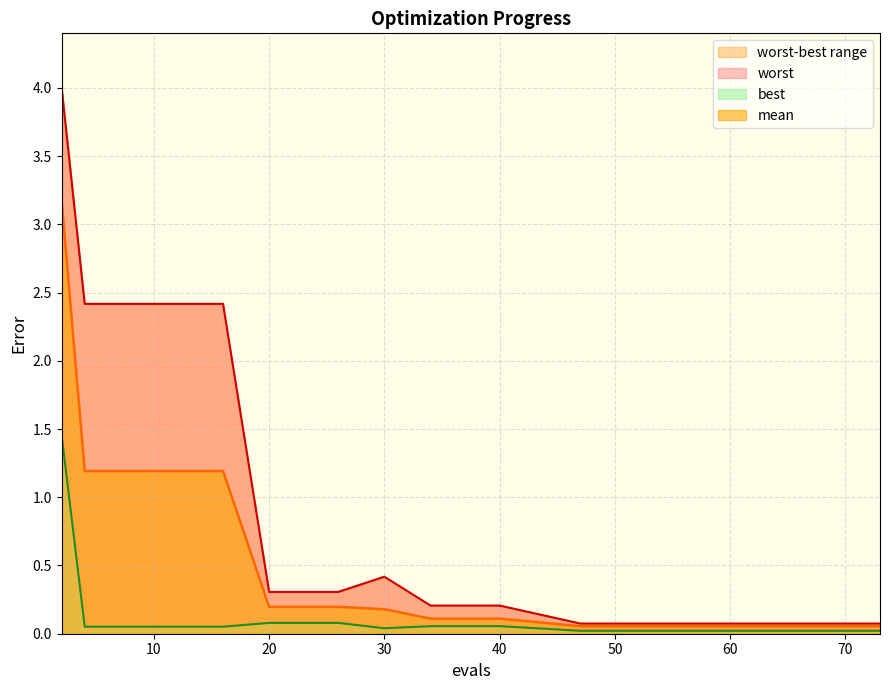

Rank the categories by best value from highest to lowest.

2, 20, 26, 34, 40, 4, 8, 12, 16, 30, 47, 54, 61, 68, 73